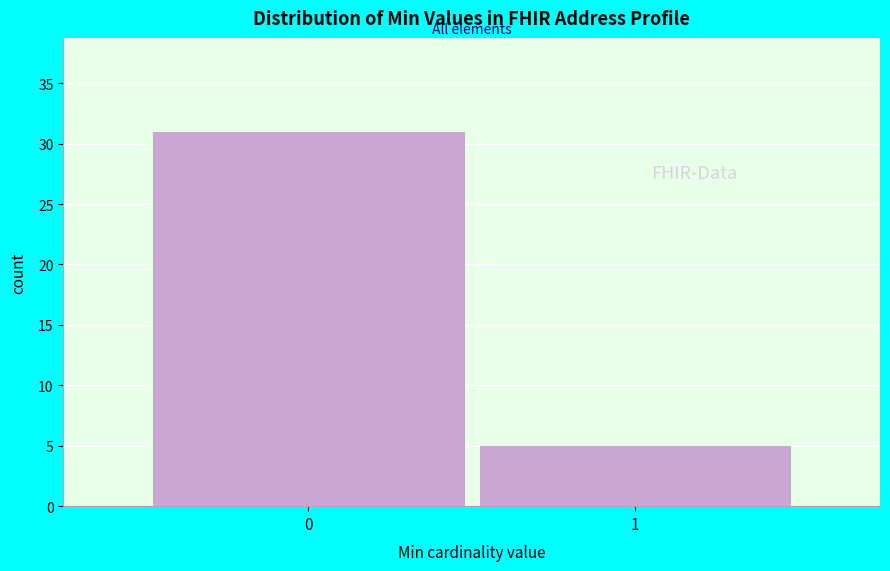

Reading left to right, list all the values displayed in this chart.

0=31	1=5